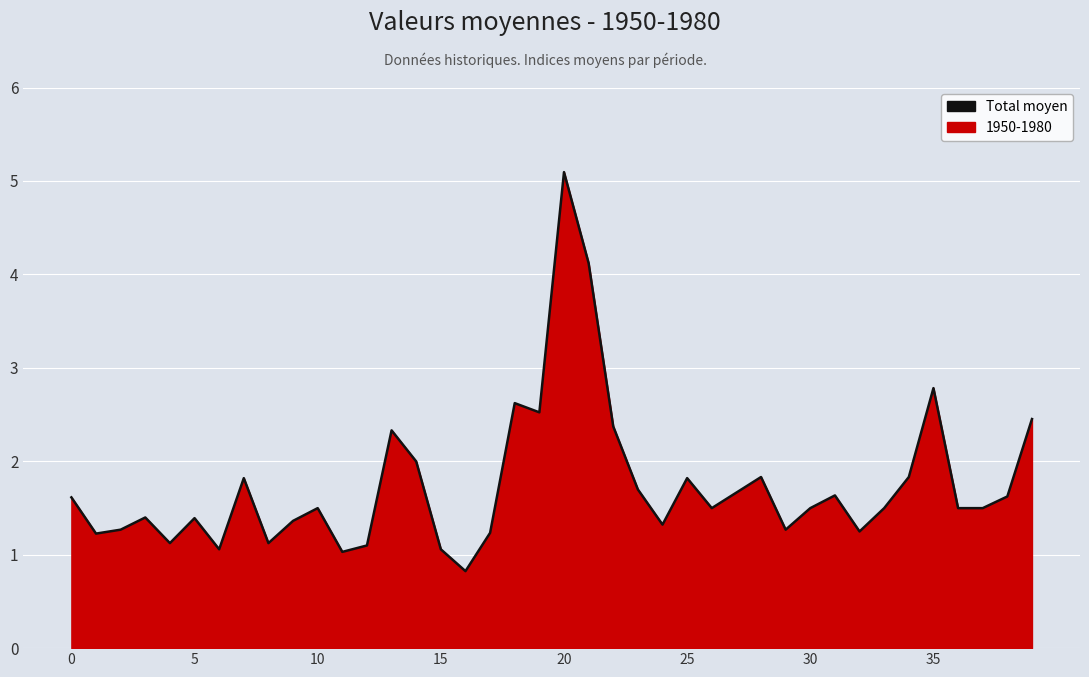

What is the smallest value displayed?

0.8